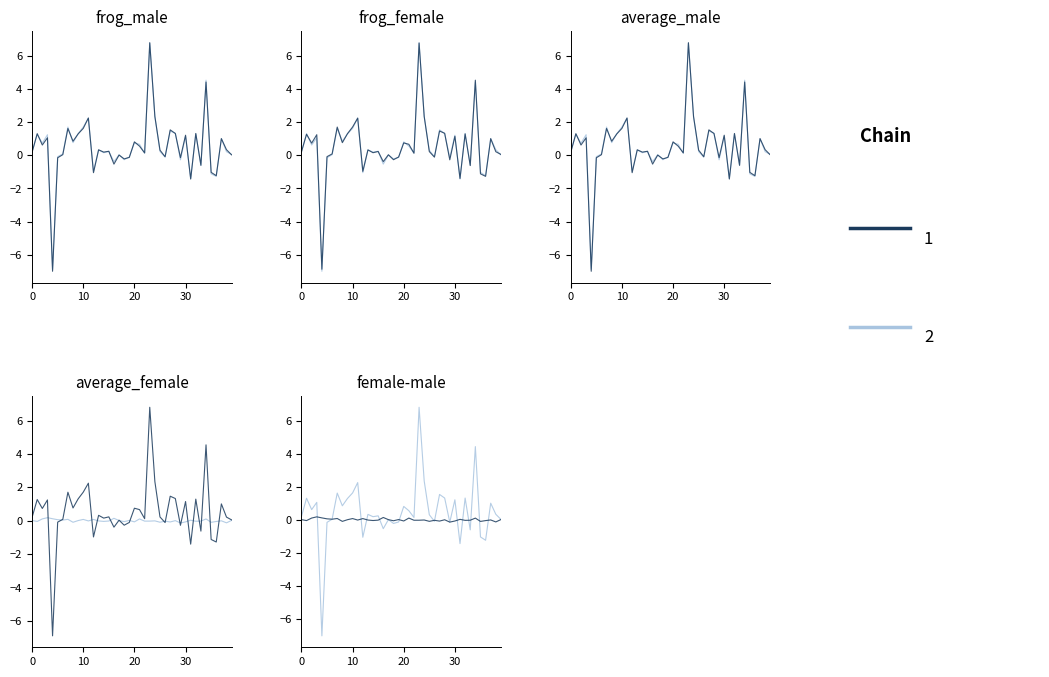

List the labels in order of frog_female value, smallest first.

4, 31, 36, 35, 12, 33, 16, 29, 18, 26, 19, 5, 17, 39, 6, 22, 14, 0, 38, 25, 15, 13, 21, 2, 20, 8, 37, 30, 3, 1, 32, 9, 28, 27, 7, 10, 11, 24, 34, 23